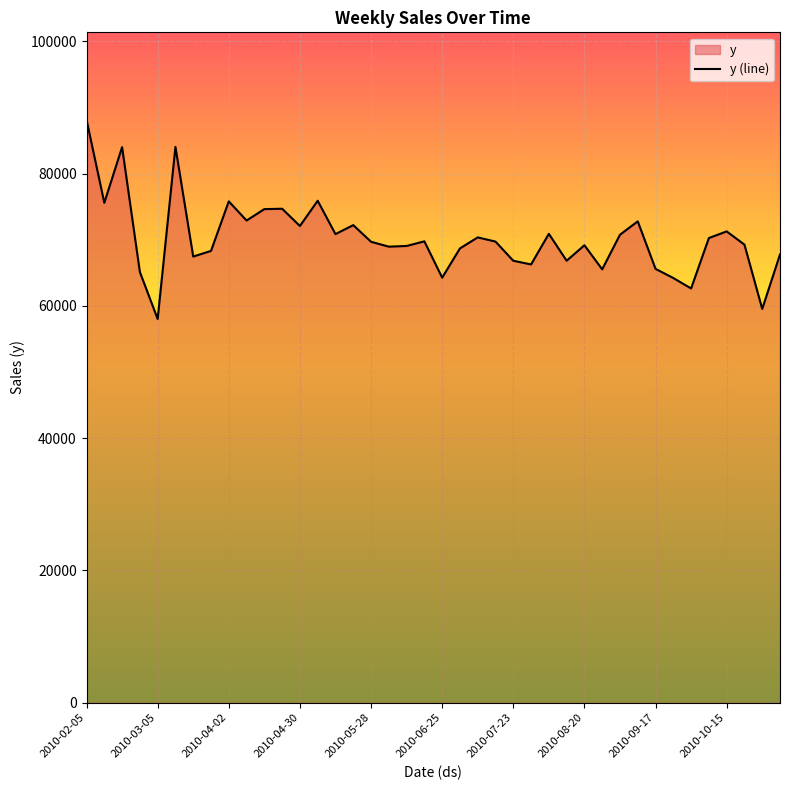

Between 2010-10-22 and 2010-07-30, which is larger?

2010-10-22